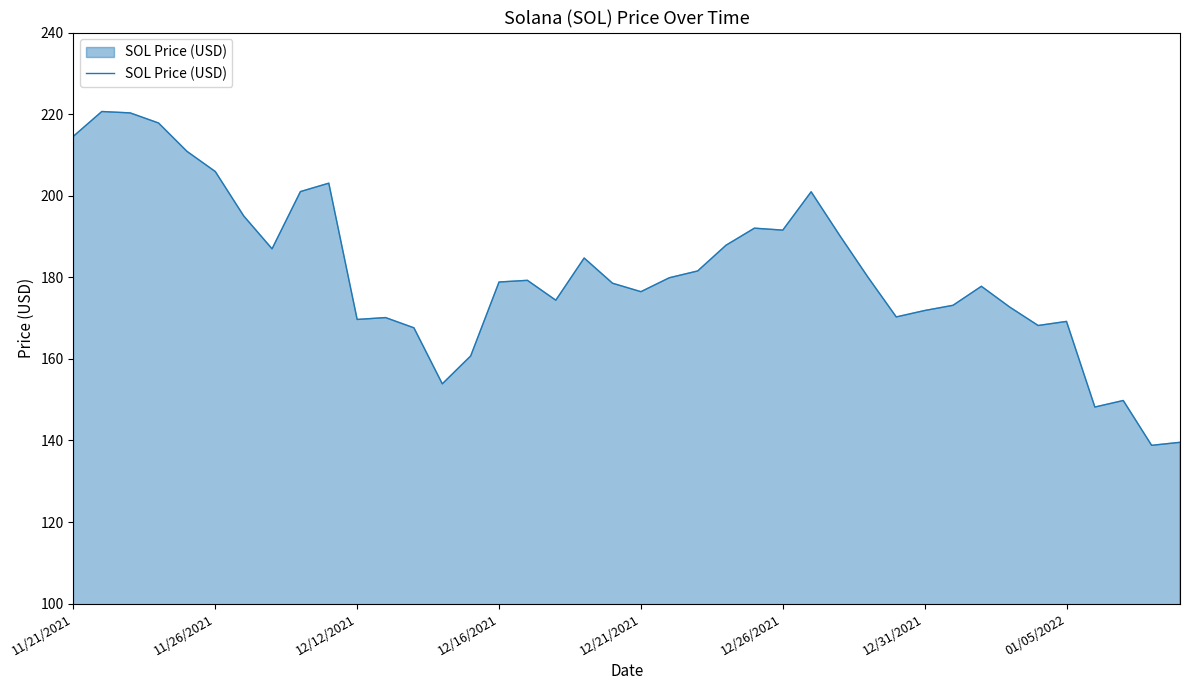

What is the greatest value displayed?

220.6